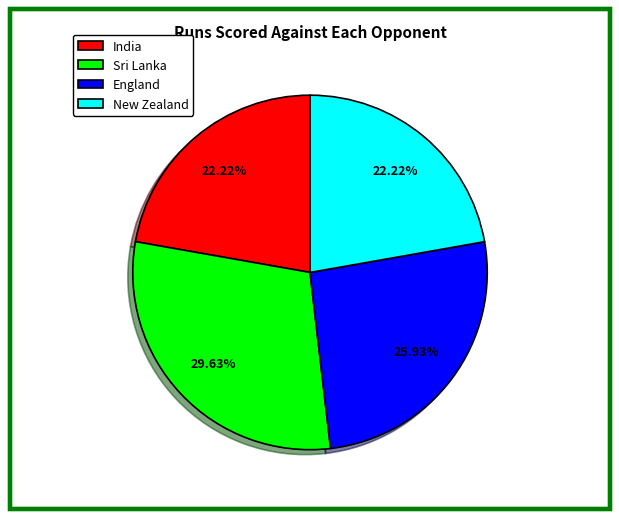

Which slice is the largest?

Sri Lanka